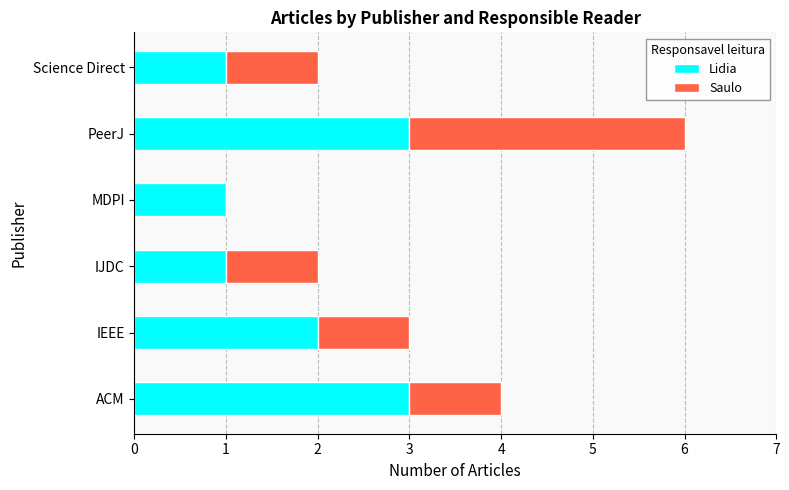

How many distinct data groups are displayed?

2